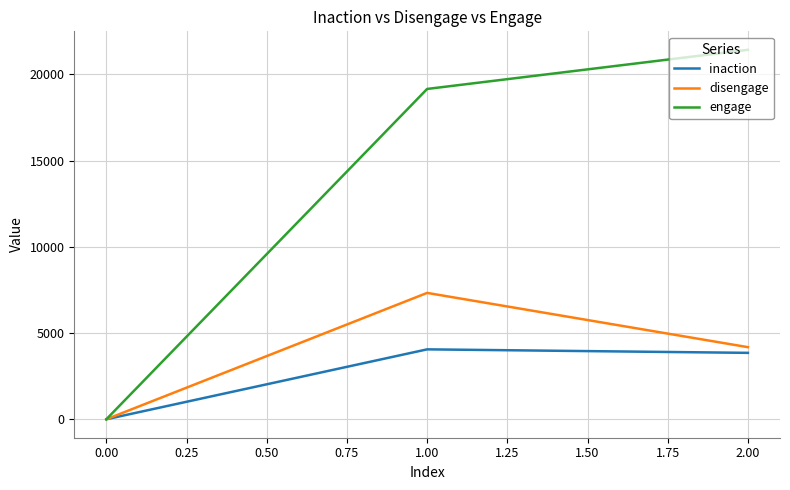

What is the greatest value displayed?

21428